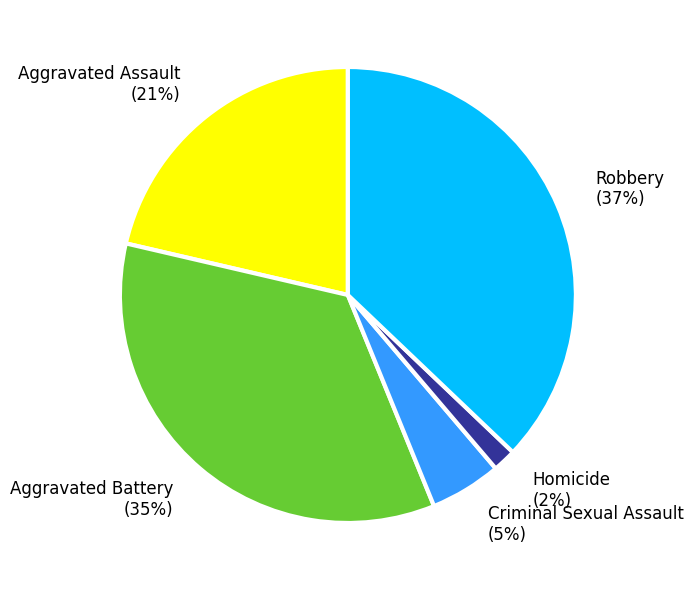

Which category has the biggest portion of the pie?

Robbery